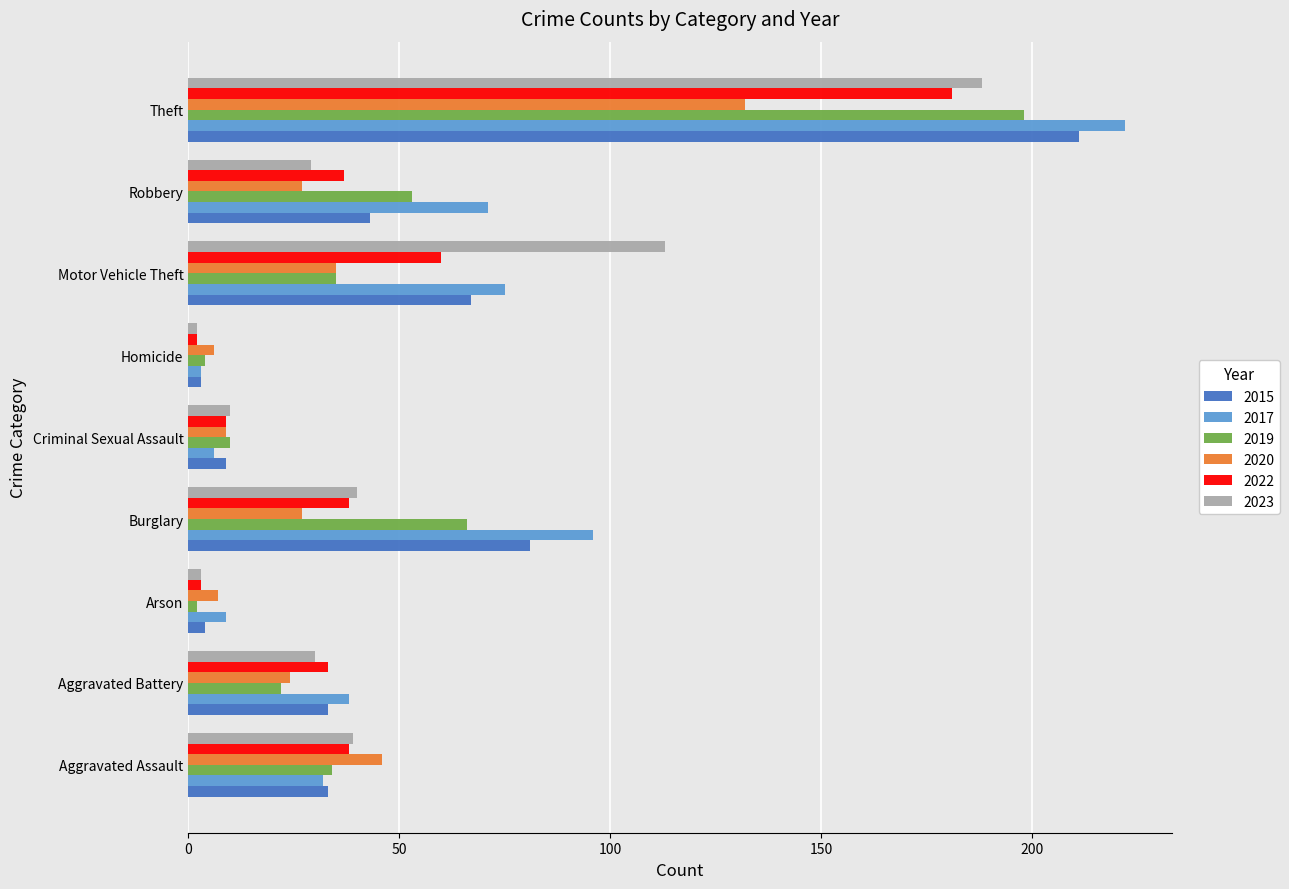

Between Criminal Sexual Assault and Robbery, which series saw the biggest shift?

2017